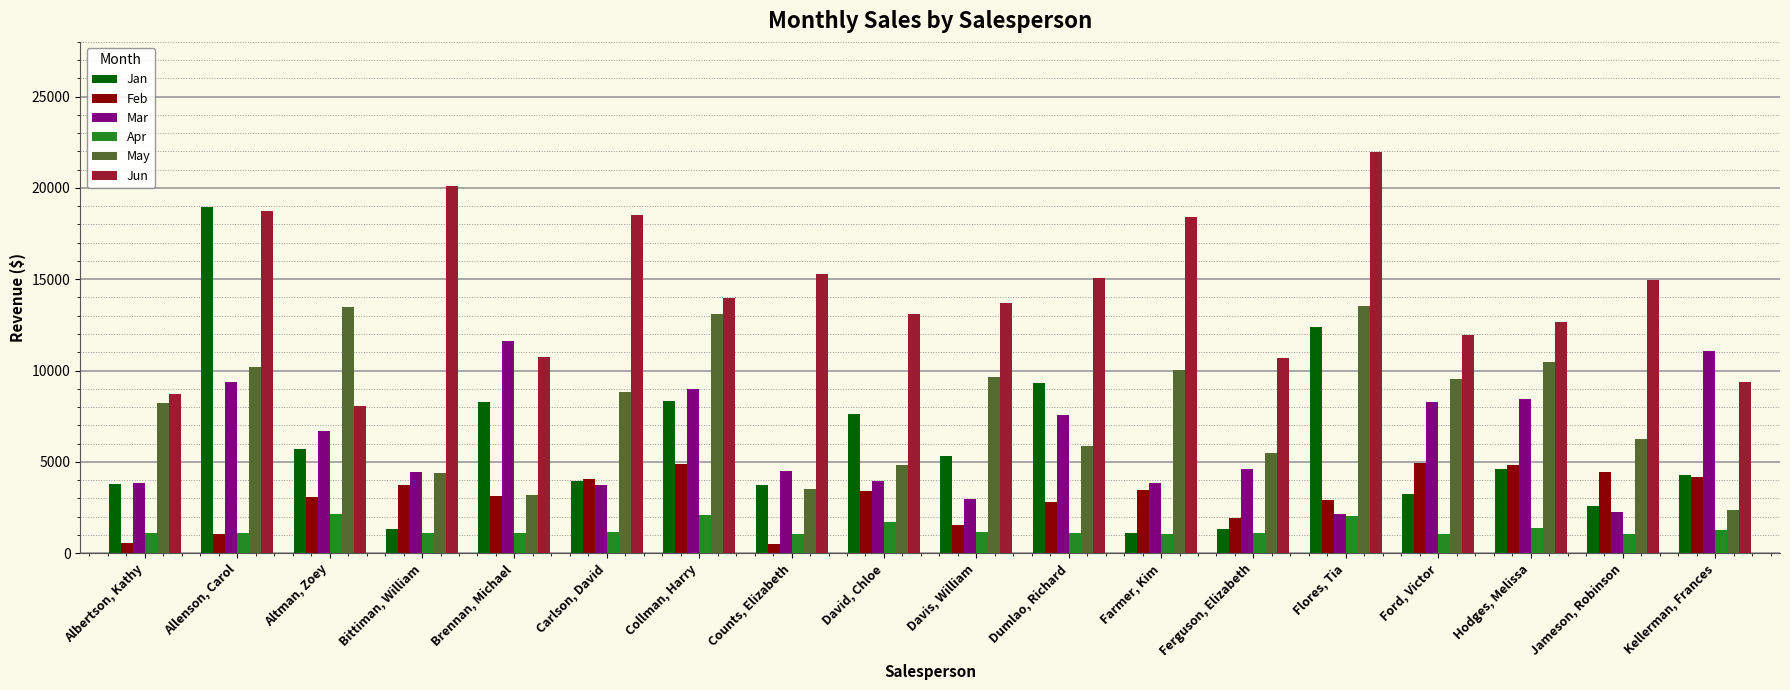

The Mar series shows 2945 at Davis, William. True or false?

True